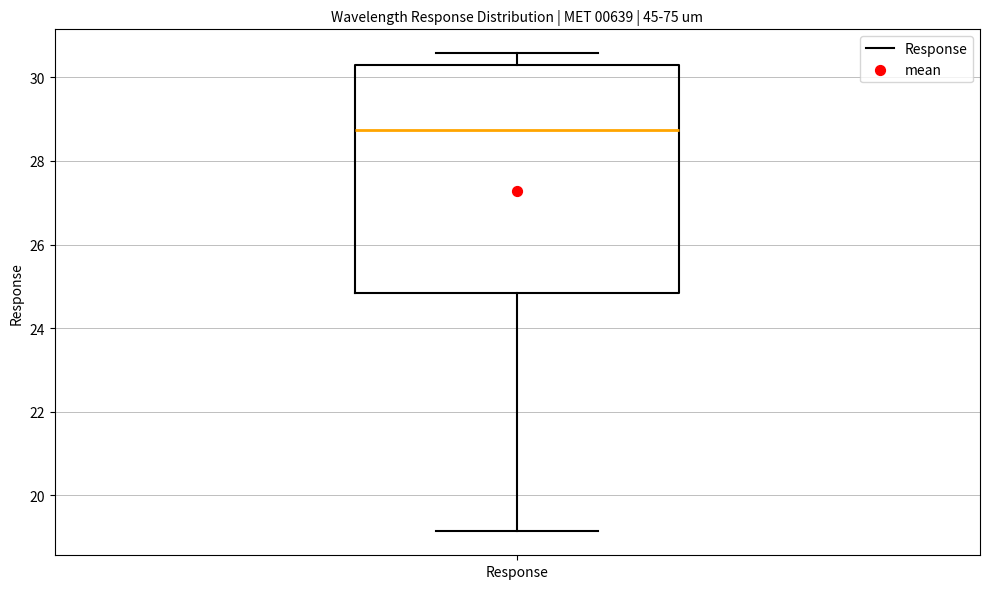

Where is the lower edge of the box for Response on the y-axis? The values are not printed on the chart, so give them approximately, as read against the axis.

24.8